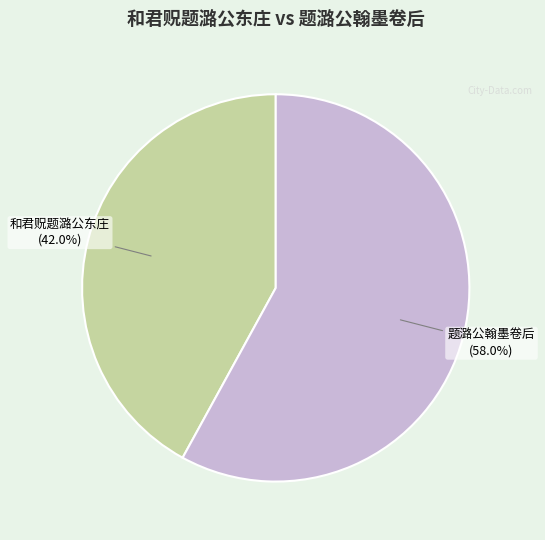

What percentage is the 题潞公翰墨卷后 slice, to the nearest percent?

58%